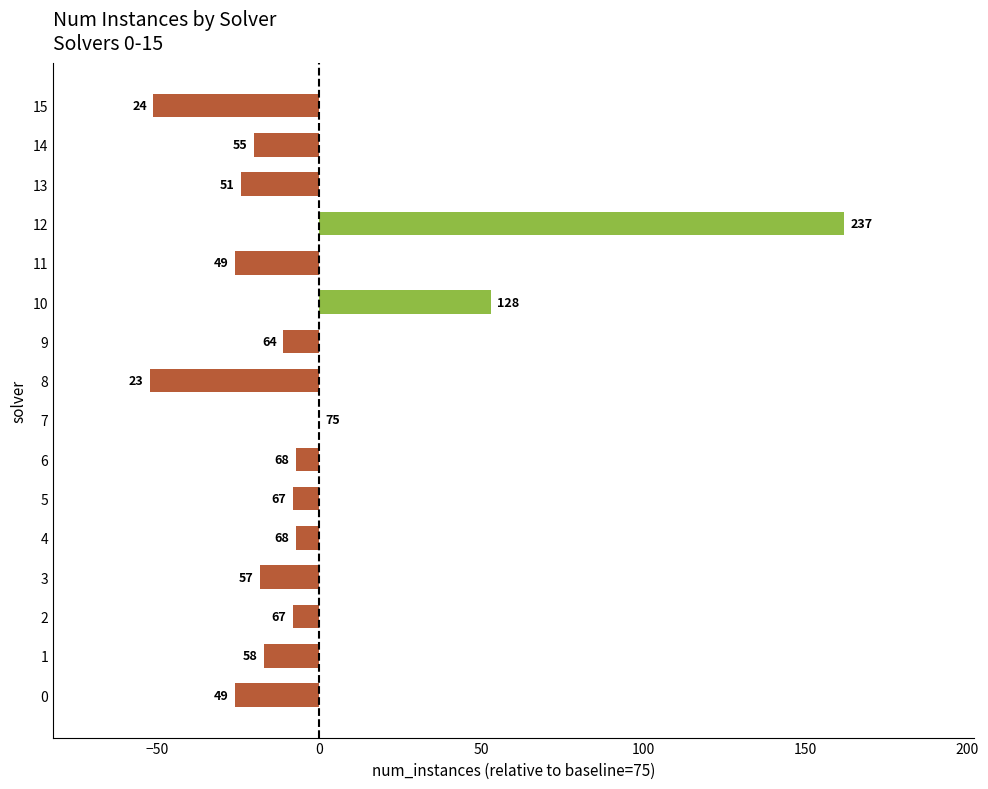

Which label corresponds to the smallest value in the chart?

8